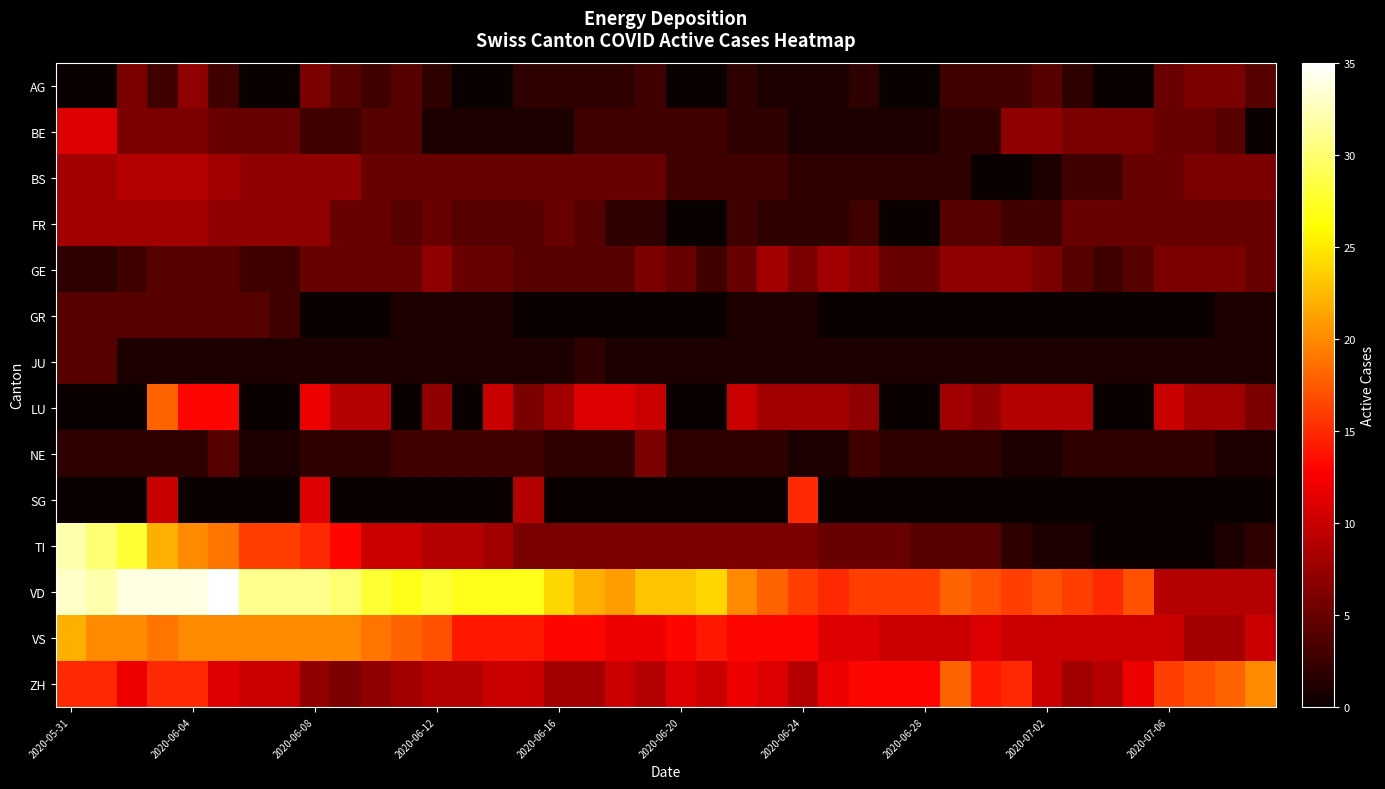

Reading left to right, transcribe all the data shown in this chart.

AG: 0	0	6	3	7	3	0	0	6	4	3	4	2	0	0	2	2	2	2	3	0	0	2	1	1	1	2	0	0	3	3	3	4	2	0	0	5	6	6	4
BE: 11	11	6	6	6	5	5	5	3	3	4	4	1	1	1	1	1	3	3	3	3	3	2	2	1	1	1	1	1	2	2	7	7	6	6	6	5	5	4	0
BS: 8	8	9	9	9	8	7	7	7	7	5	5	5	5	5	5	5	5	5	5	3	3	3	3	2	2	2	2	2	2	0	0	1	3	3	5	5	6	6	6
FR: 8	8	8	8	8	7	7	7	7	5	5	4	5	4	4	4	5	4	2	2	0	0	3	2	2	2	3	0	0	4	4	3	3	5	5	5	5	5	5	5
GE: 2	2	3	4	4	4	3	3	5	5	5	5	7	5	5	4	4	4	4	6	5	3	5	8	6	8	7	5	5	7	7	7	6	4	3	4	6	6	6	5
GR: 4	4	4	4	4	4	4	3	0	0	0	1	1	1	1	0	0	0	0	0	0	0	1	1	1	0	0	0	0	0	0	0	0	0	0	0	0	0	1	1
JU: 4	4	1	1	1	1	1	1	1	1	1	1	1	1	1	1	1	2	1	1	1	1	1	1	1	1	1	1	1	1	1	1	1	1	1	1	1	1	1	1
LU: 0	0	0	18	13	13	0	0	12	9	9	0	7	0	10	6	8	11	11	10	0	0	10	8	8	8	7	0	0	8	7	9	9	9	0	0	10	8	8	6
NE: 2	2	2	2	2	4	1	1	2	2	2	3	3	3	3	3	2	2	2	6	2	2	2	2	1	1	3	2	2	2	2	1	1	2	2	2	2	2	1	1
SG: 0	0	0	10	0	0	0	0	11	0	0	0	0	0	0	9	0	0	0	0	0	0	0	0	15	0	0	0	0	0	0	0	0	0	0	0	0	0	0	0
TI: 32	30	28	22	20	19	16	16	15	13	10	10	9	9	8	6	6	6	6	6	6	6	6	6	6	5	5	5	4	4	4	2	1	1	0	0	0	0	1	2
VD: 33	32	34	34	34	35	31	31	31	30	28	27	28	27	27	27	24	22	21	23	23	24	20	18	16	15	16	16	16	18	17	16	17	16	15	17	9	9	9	9
VS: 22	20	20	19	20	20	20	20	20	20	19	18	17	14	14	14	13	13	12	12	13	14	13	13	13	11	11	10	10	10	11	10	10	10	10	10	10	8	8	10
ZH: 15	15	12	15	15	11	10	10	7	6	7	8	9	9	10	10	8	8	10	9	11	10	12	11	9	12	13	13	13	18	14	15	10	8	9	12	16	17	18	20